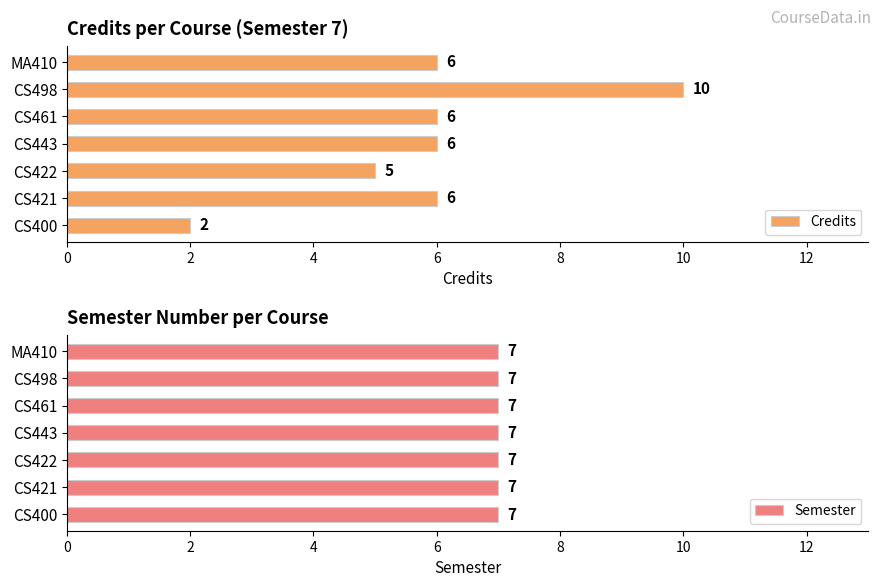

Which category has the lowest value in the Credits series?

CS400